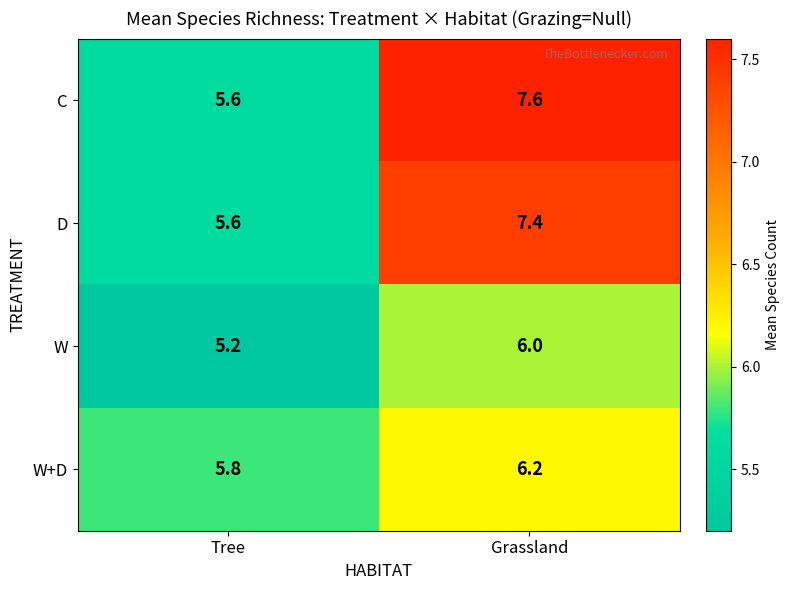

At how many categories does at least one series exceed 5?

2